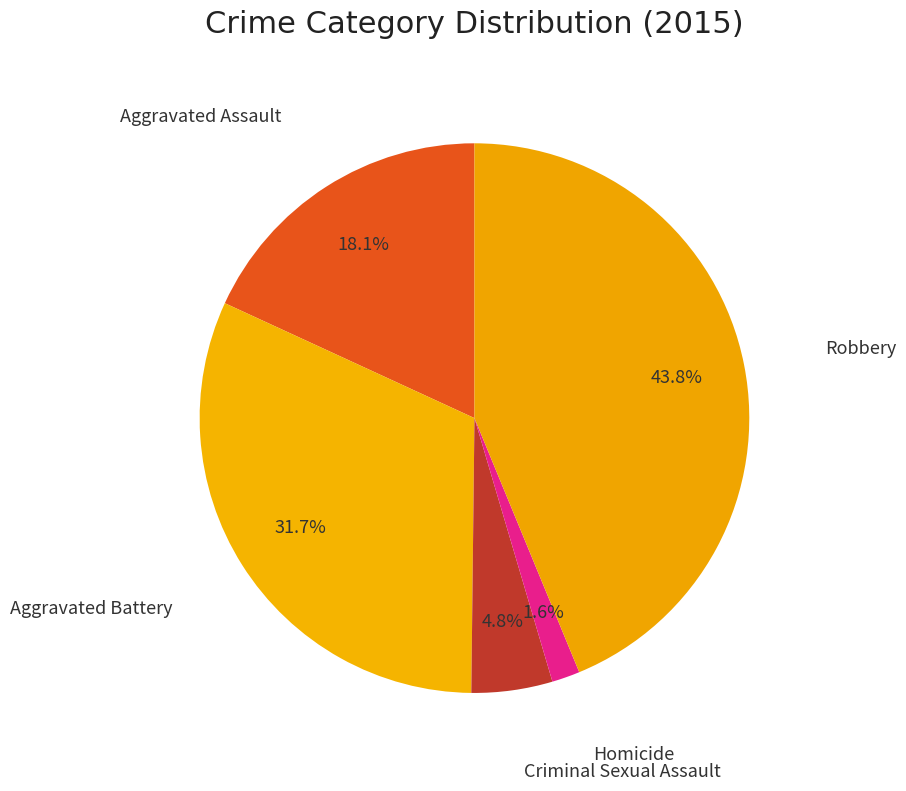

To the nearest percent, what is the difference between the Aggravated Assault and Criminal Sexual Assault slice percentages?

13%